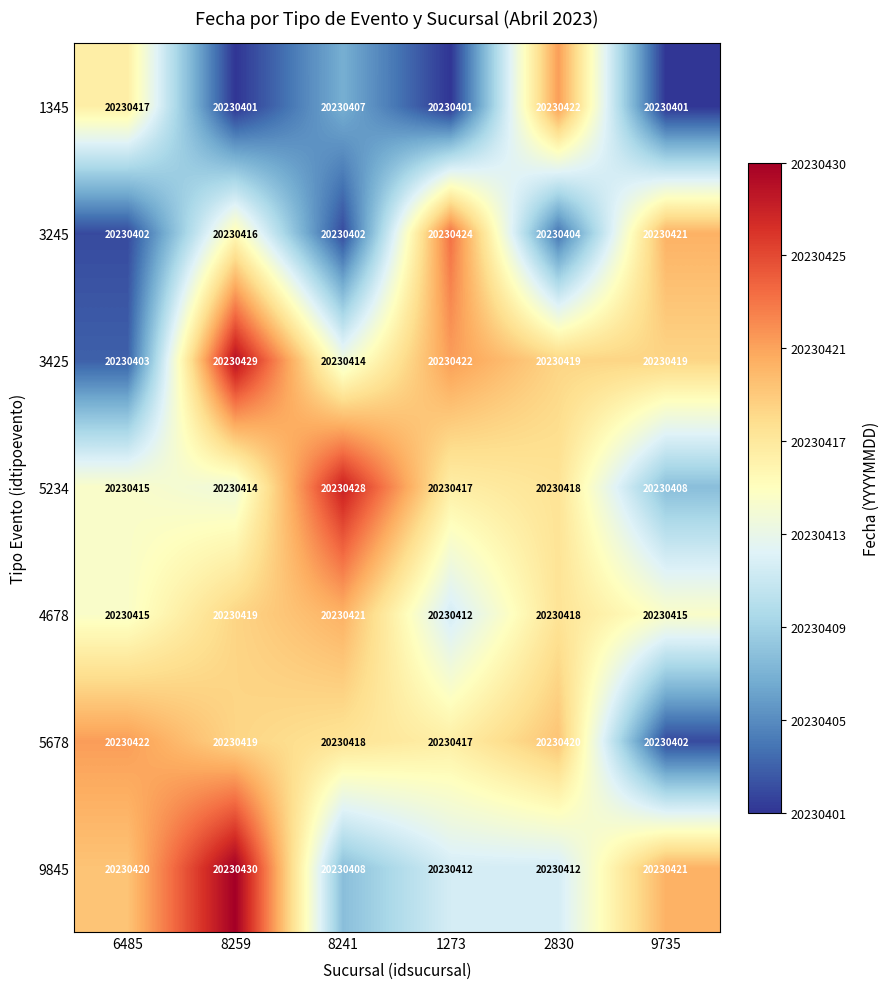

How many distinct data groups are displayed?

7